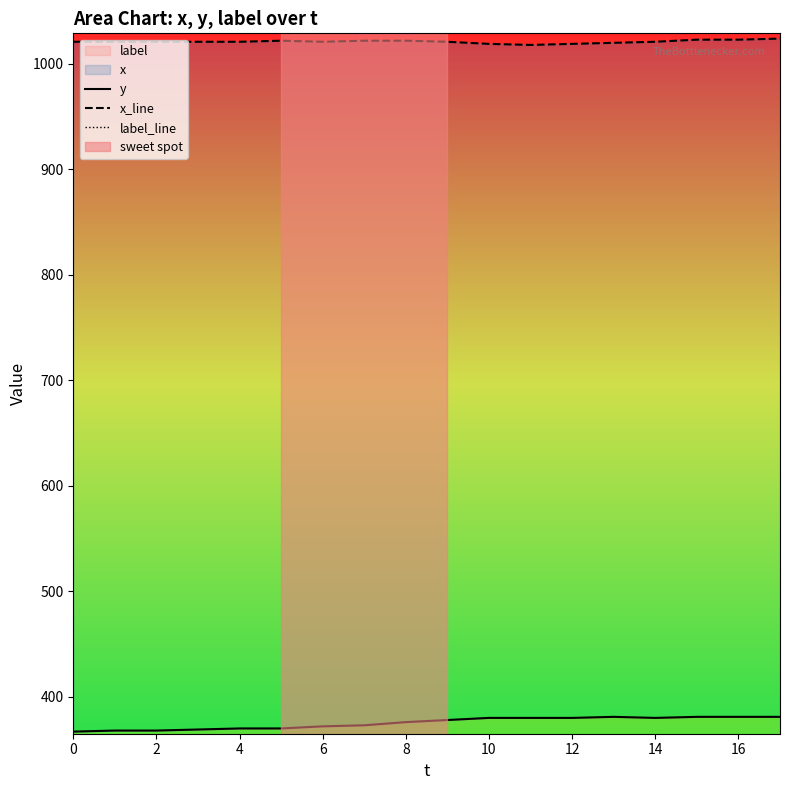

What is the sum of all y values?

6755